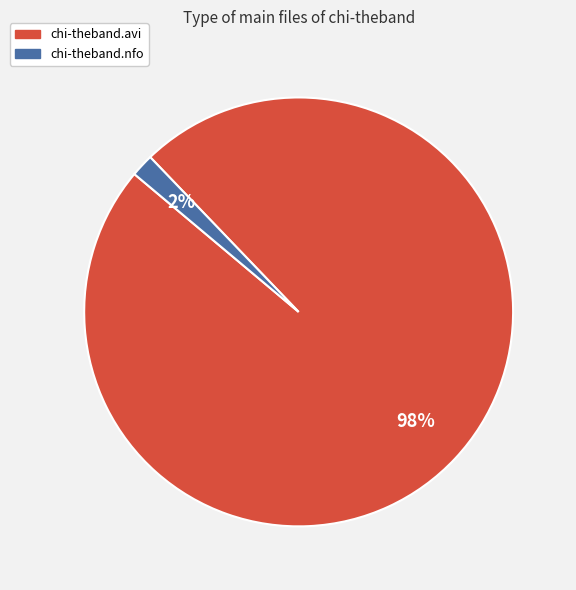

Count the number of slices in the pie.

2